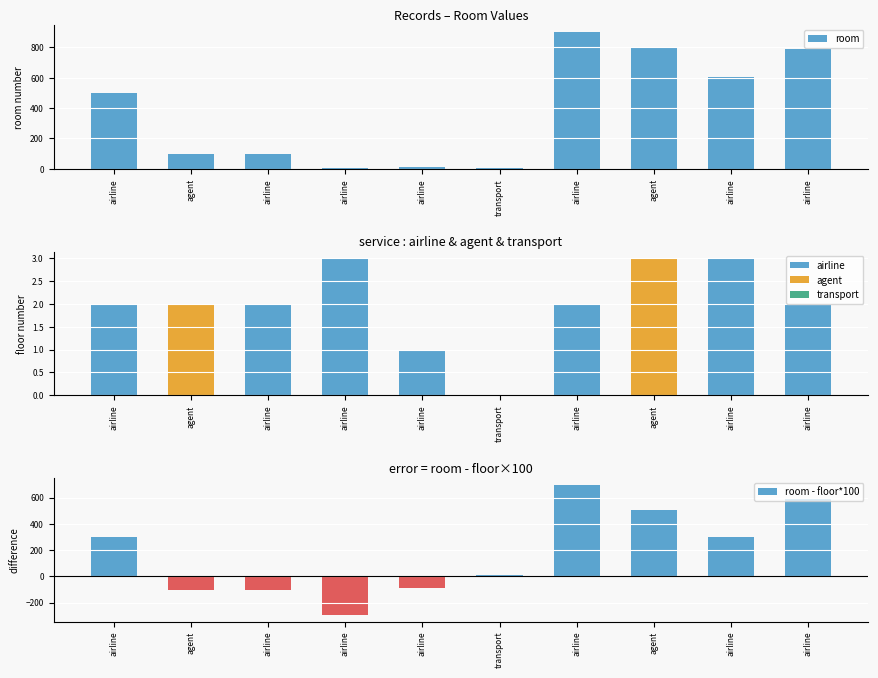

Reading left to right, extract all data points from this chart.

500	100	99	5	10	8	900	805	604	786